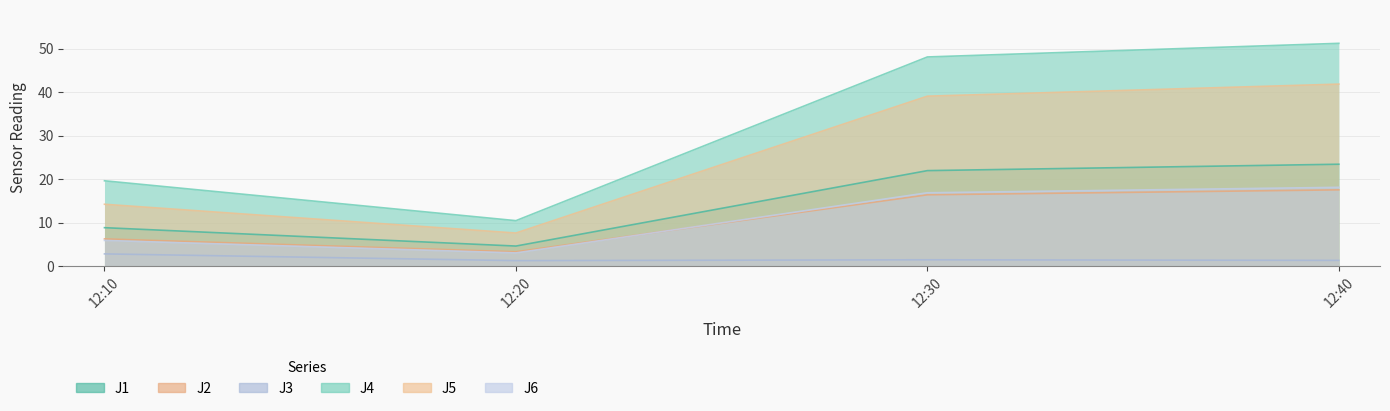

What is the value of the J2 point at the 4th from the left?

17.5